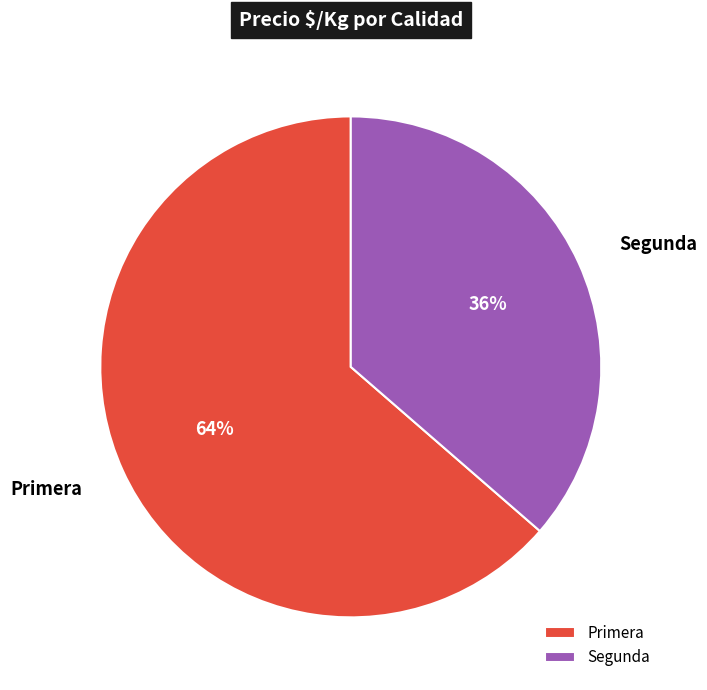

How many segments does this pie chart have?

2